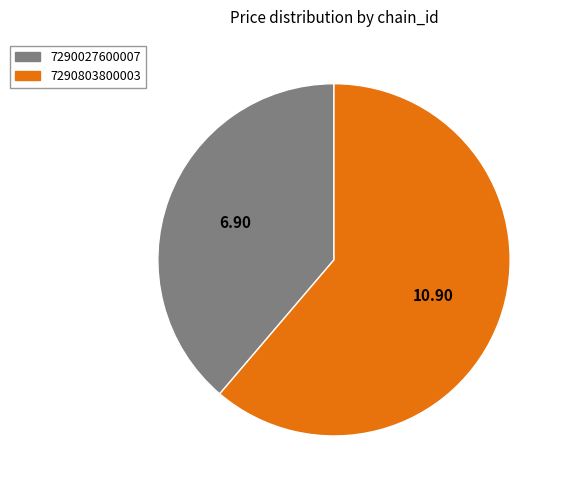

Between 7290803800003 and 7290027600007, which is larger?

7290803800003